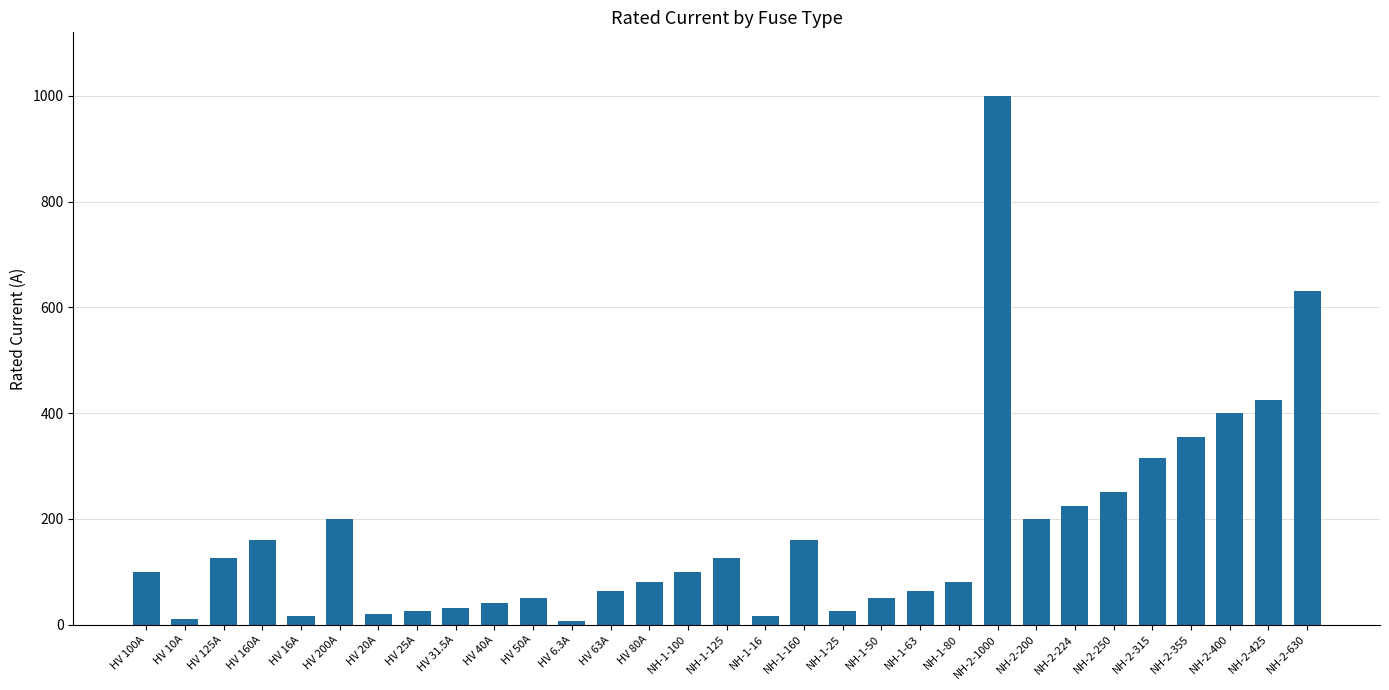

At which label is the value closest to 503?

NH-2-425